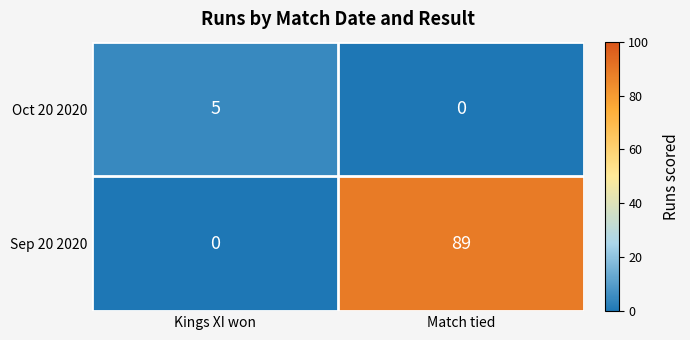

How many values in Oct 20 2020 are above zero?

1